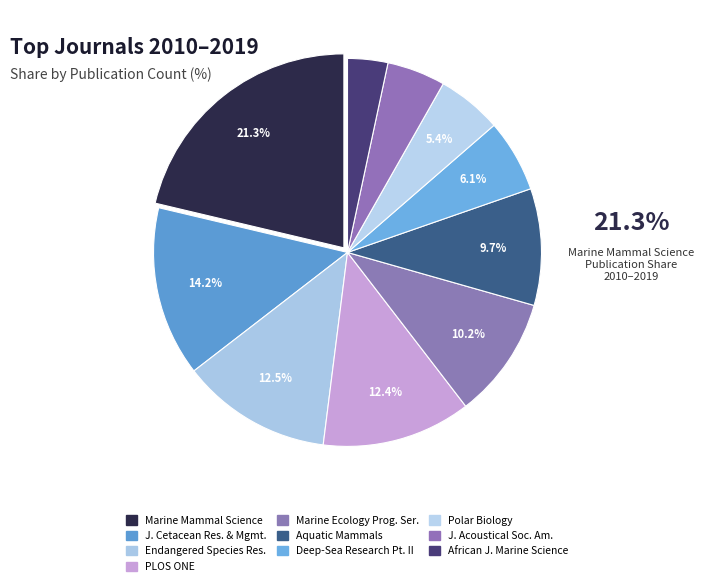

Which category has the smallest portion of the pie?

AFRICAN JOURNAL OF MARINE SCIENCE